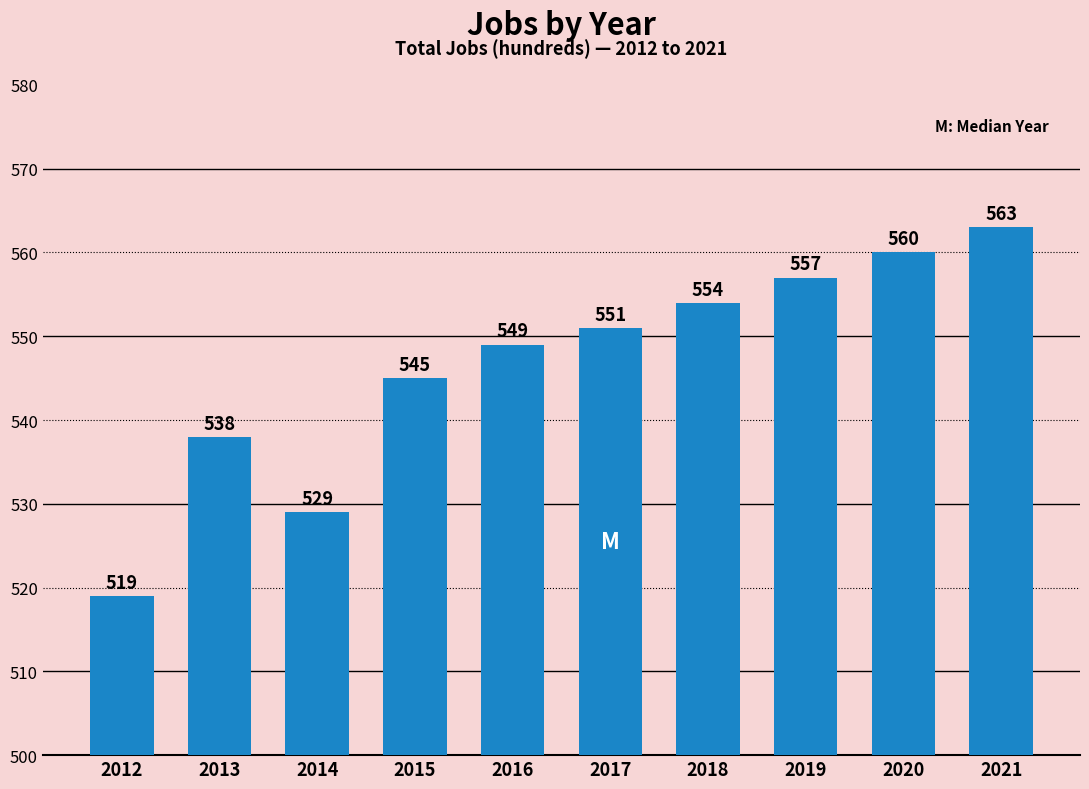

Are the bars horizontal?

No